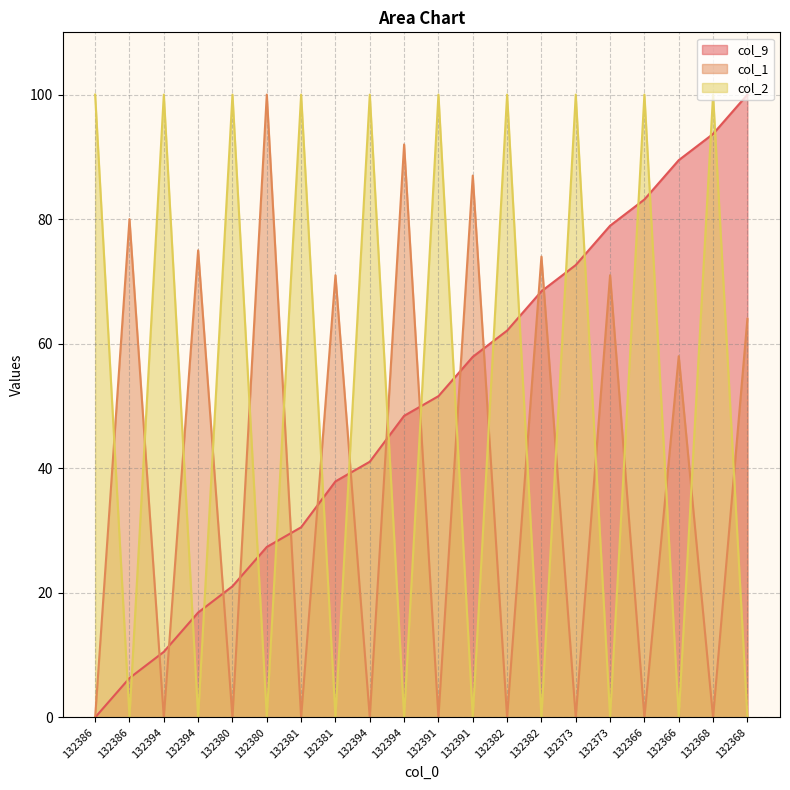

True or false: col_2 has more than 1 points higher than both neighbors.

True